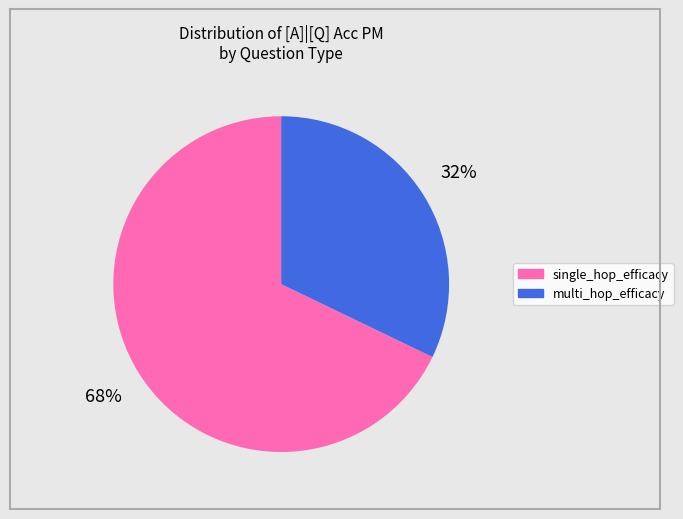

Is there a majority slice in this chart?

Yes